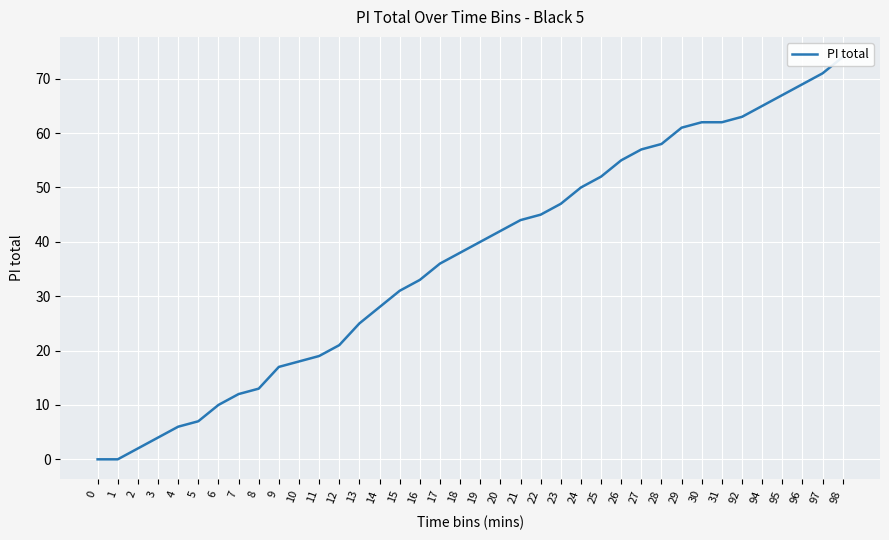

At which category does the chart reach its peak across all series?

98